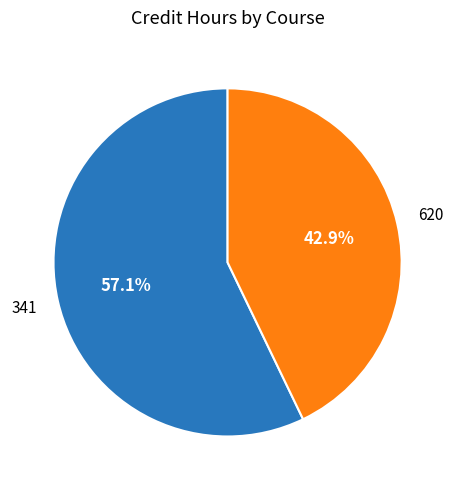

Is there any slice that represents more than half of the pie?

Yes